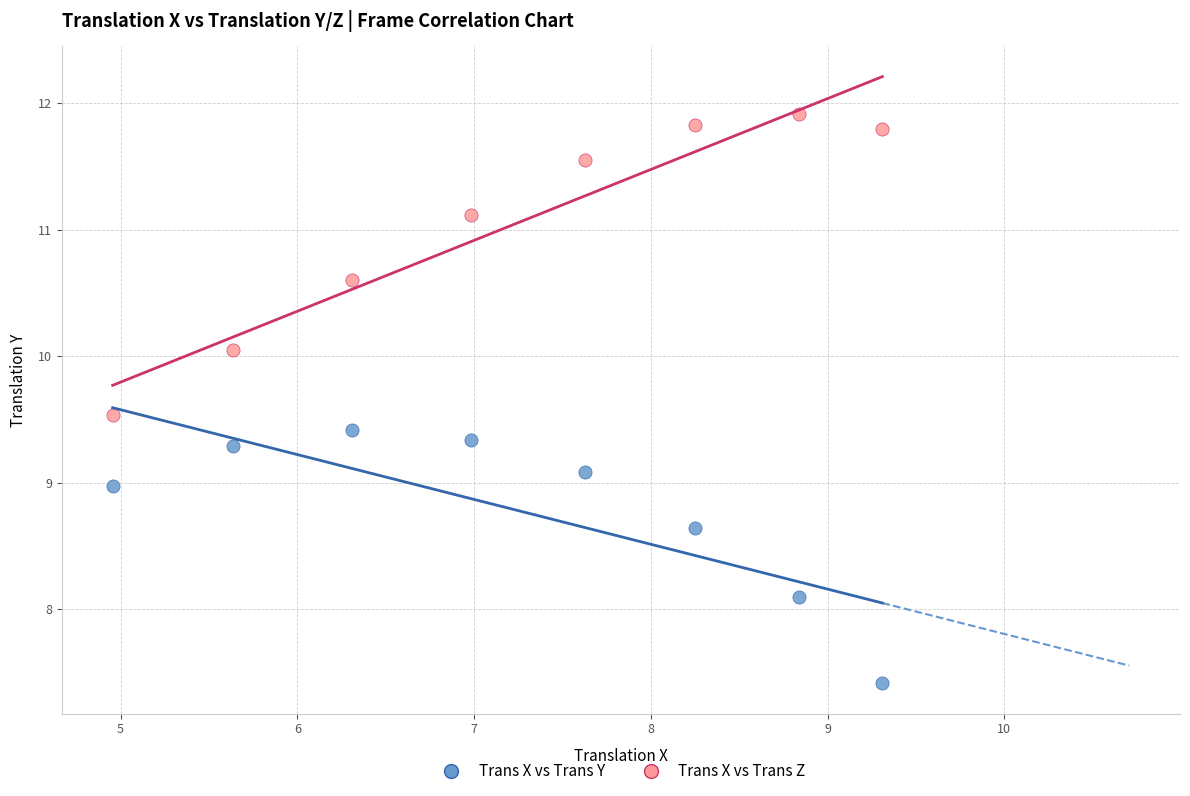

What are all the series names shown in the legend?

Trans X vs Trans Y, Trans X vs Trans Z